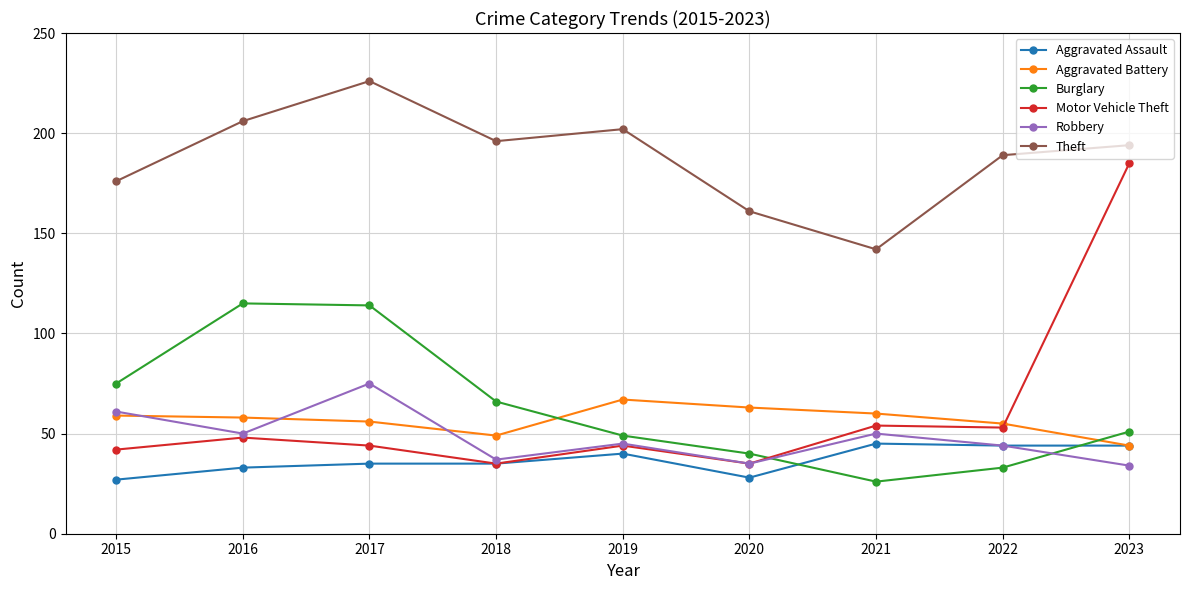

In Robbery, how many points are higher than both neighbors (excluding endpoints)?

3